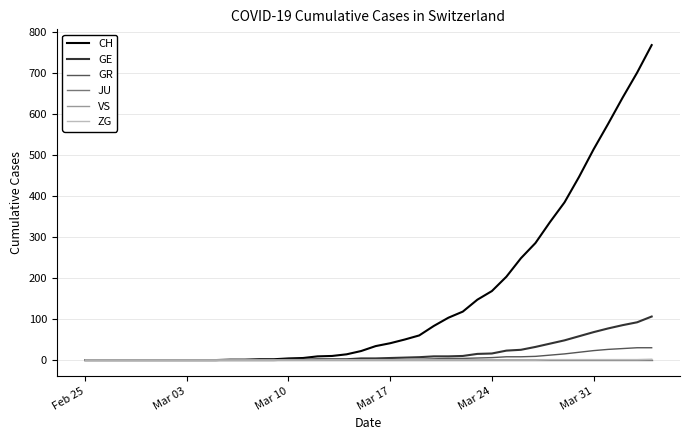

Which series has the largest total across all categories?

CH